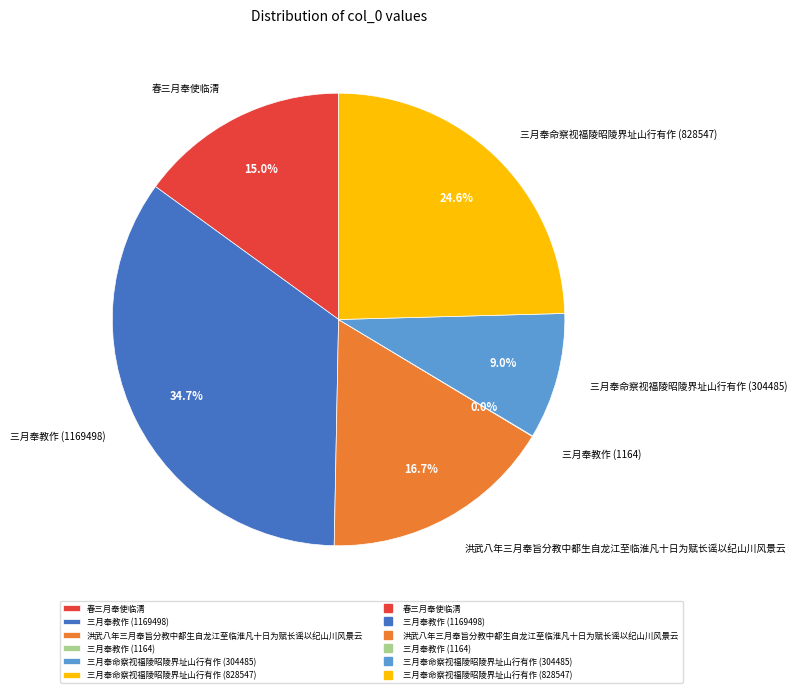

To the nearest percent, what is the difference between the largest and smallest slice percentages?

35%